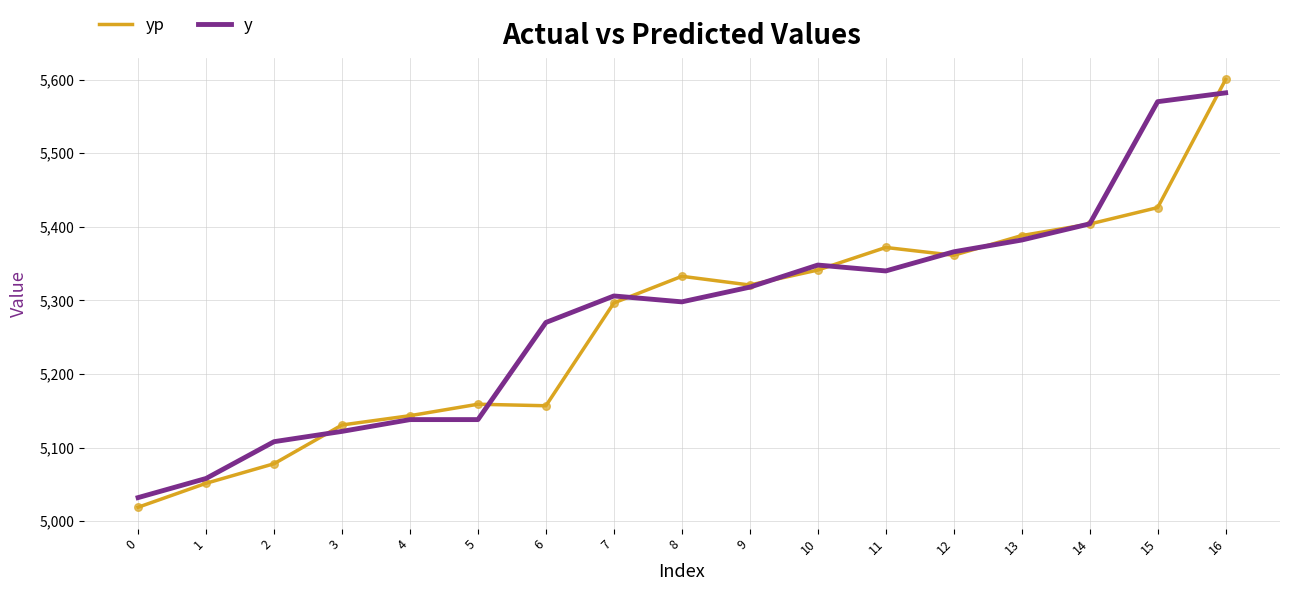

Is the value of y at 6 greater than the value of yp at 8?

No